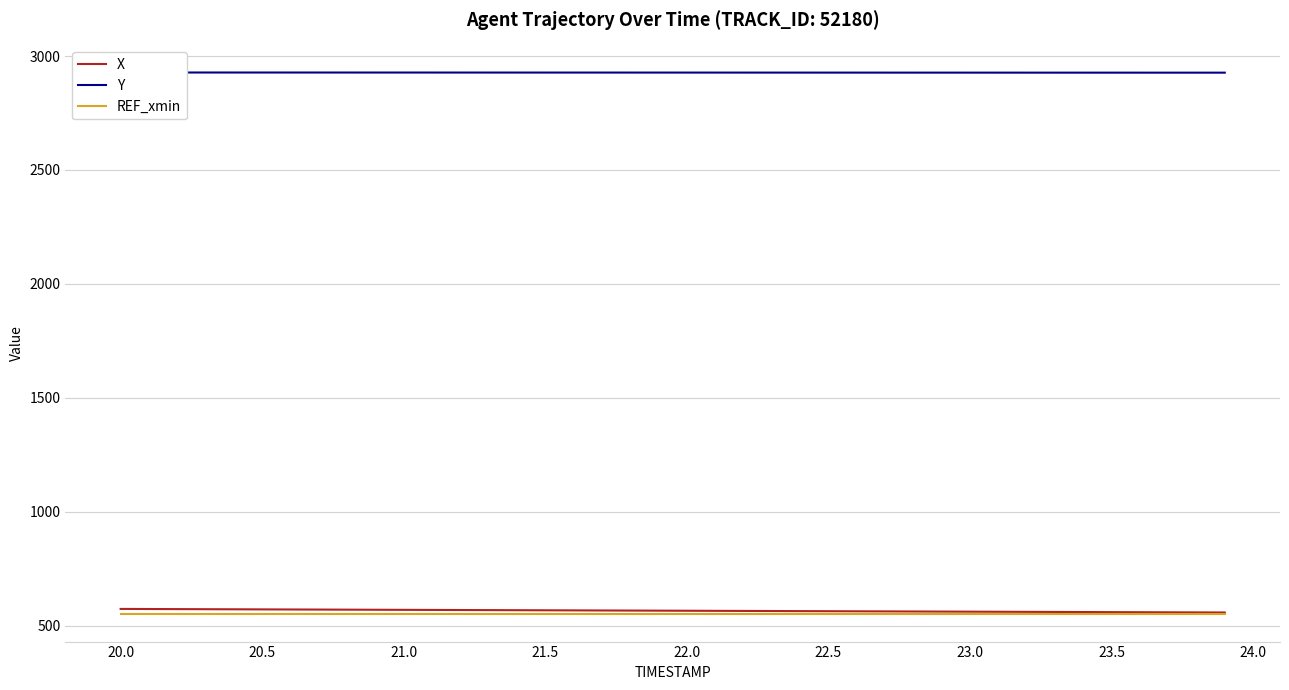

True or false: Y has more than 2 points higher than both neighbors.

False